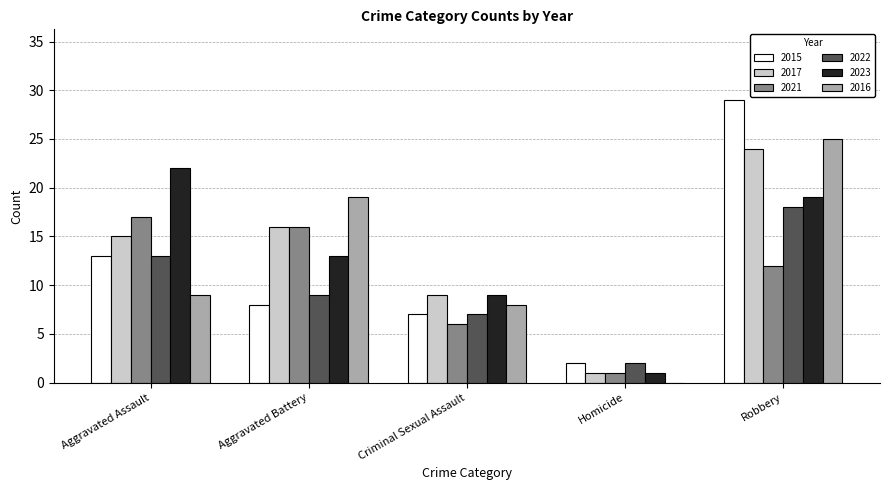

Reading left to right, what are all the values shown in this chart?

2015: Aggravated Assault=13	Aggravated Battery=8	Criminal Sexual Assault=7	Homicide=2	Robbery=29
2017: Aggravated Assault=15	Aggravated Battery=16	Criminal Sexual Assault=9	Homicide=1	Robbery=24
2021: Aggravated Assault=17	Aggravated Battery=16	Criminal Sexual Assault=6	Homicide=1	Robbery=12
2022: Aggravated Assault=13	Aggravated Battery=9	Criminal Sexual Assault=7	Homicide=2	Robbery=18
2023: Aggravated Assault=22	Aggravated Battery=13	Criminal Sexual Assault=9	Homicide=1	Robbery=19
2016: Aggravated Assault=9	Aggravated Battery=19	Criminal Sexual Assault=8	Homicide=0	Robbery=25